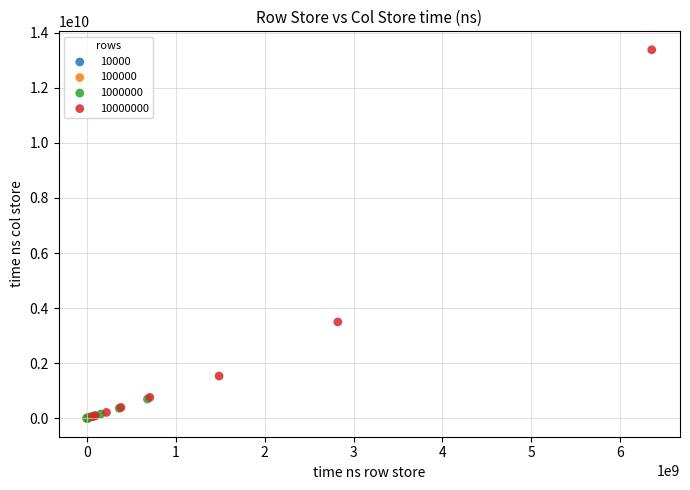

Which series has the largest Y range (max minus min)?

10000000